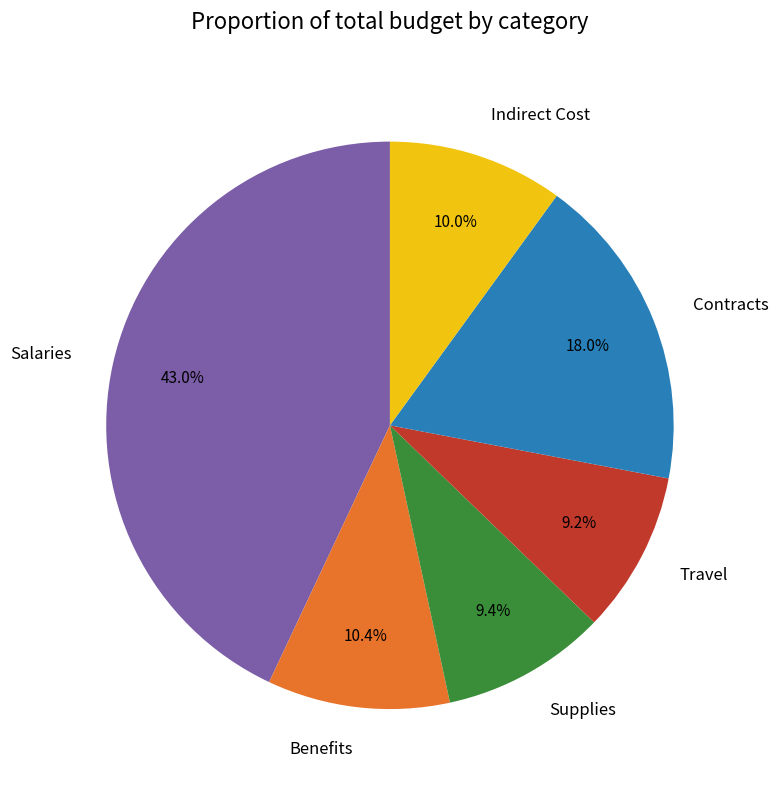

Combined, what portion of the pie is Benefits and Contracts?

28.4%